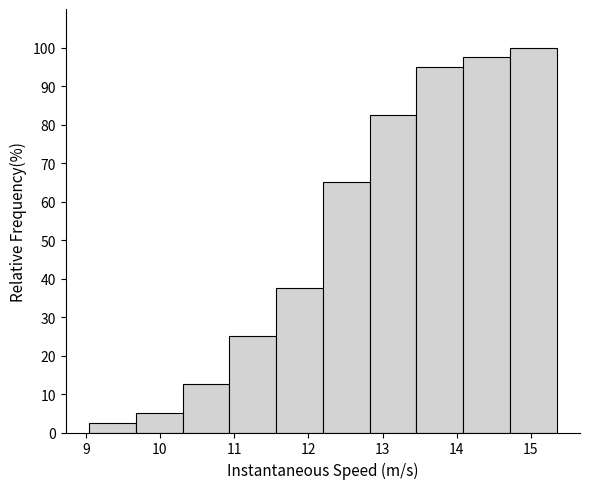

Which range on the x-axis has the tallest bar?

14.7 to 15.3